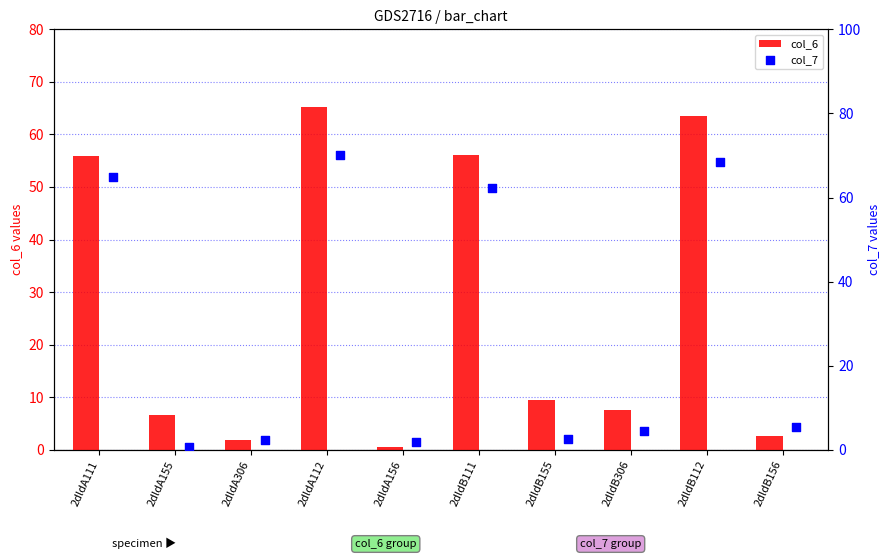

What are all the series names shown in the legend?

col_6, col_7